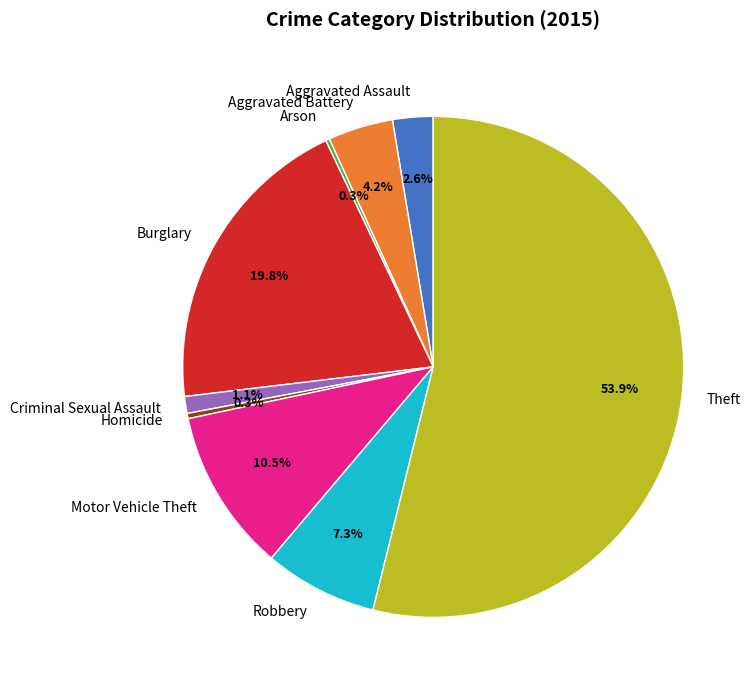

Which has a higher value, Aggravated Assault or Theft?

Theft